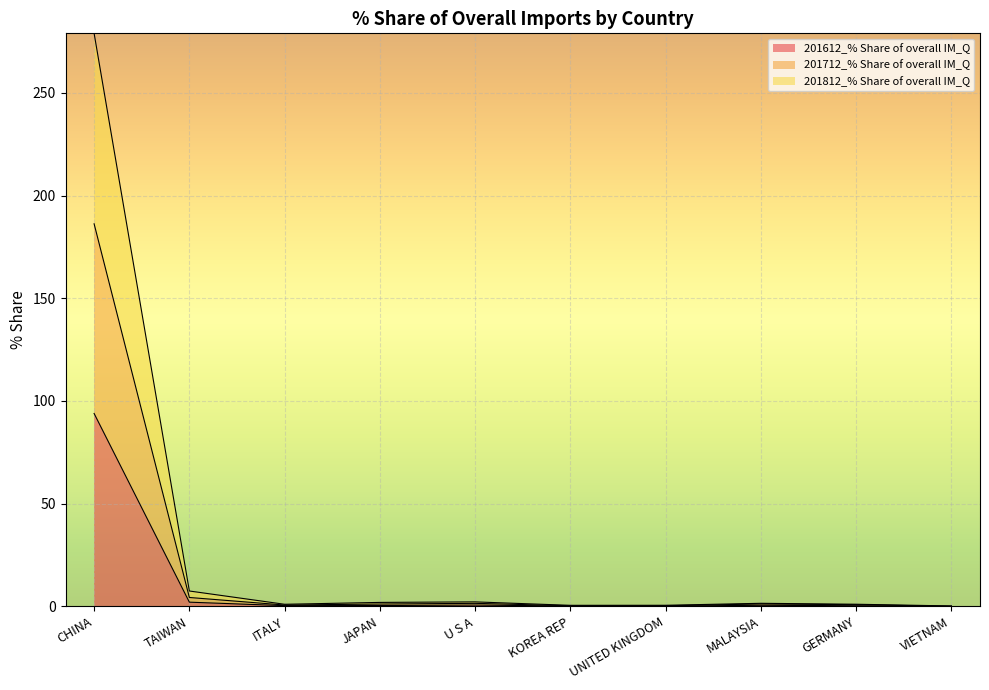

Where is the first local minimum for 201812_% Share of overall IM_Q?

ITALY